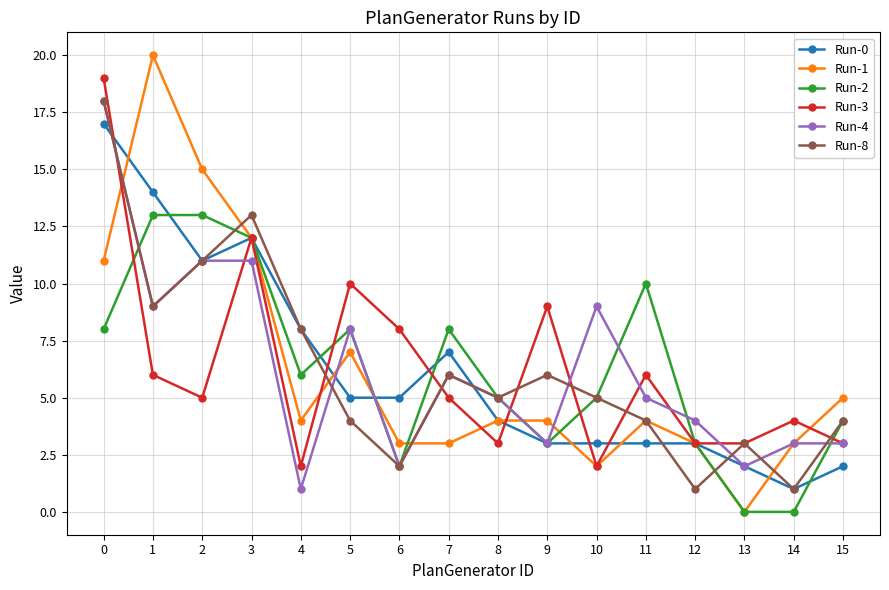

The Run-1 series shows 35 at 1. True or false?

False